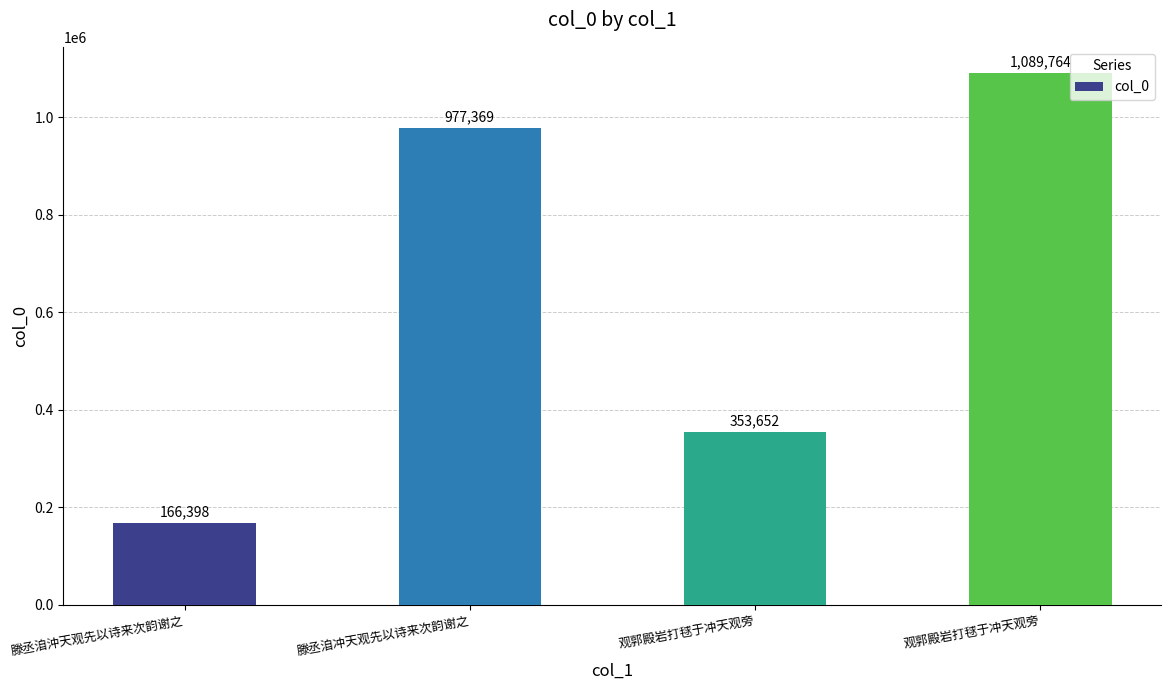

What is the sum of the values at 观郭殿岩打毬于冲天观旁 and 滕丞洎冲天观先以诗来次韵谢之?

1331021